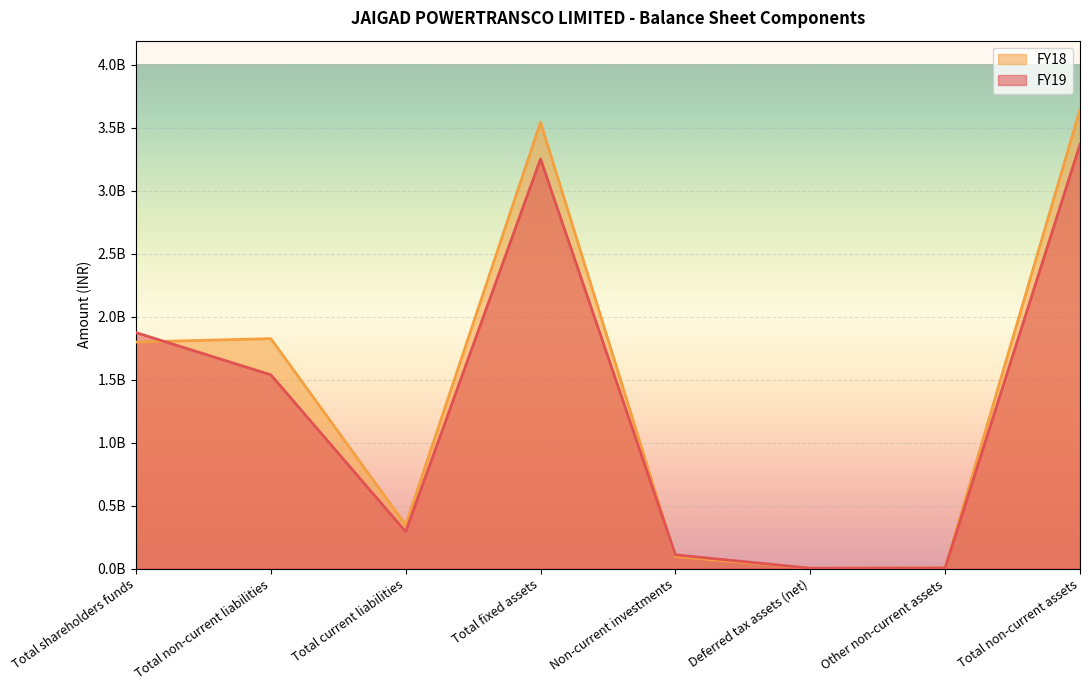

Between which two adjacent categories do FY18 and FY19 first intersect?

Total shareholders funds and Total non-current liabilities